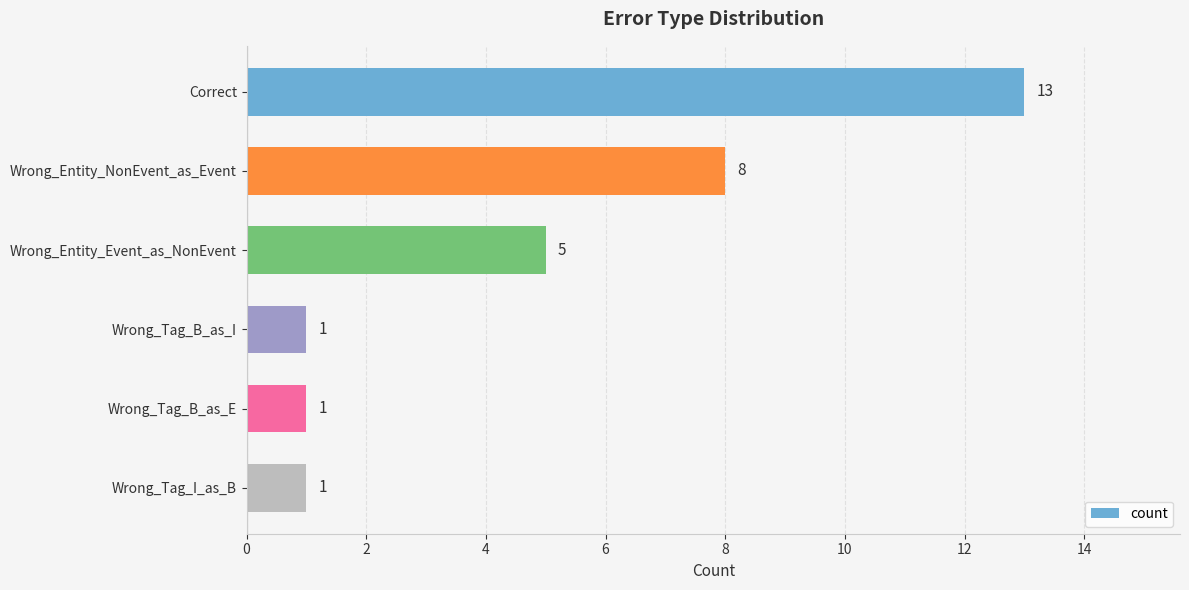

What is the difference between the second highest and minimum values?

7